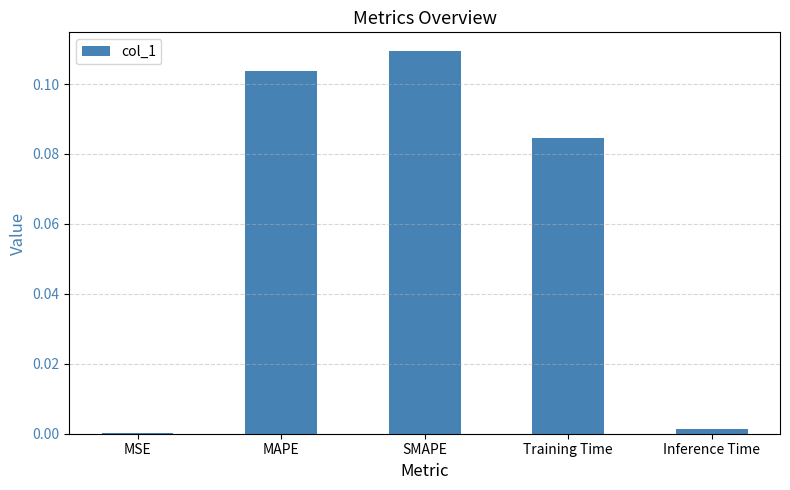

True or false: the data shows 0.0 at MSE.

True